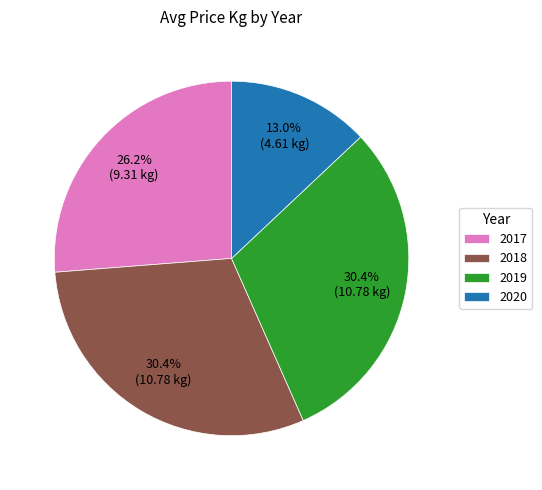

Which has a higher value, 2019 or 2020?

2019